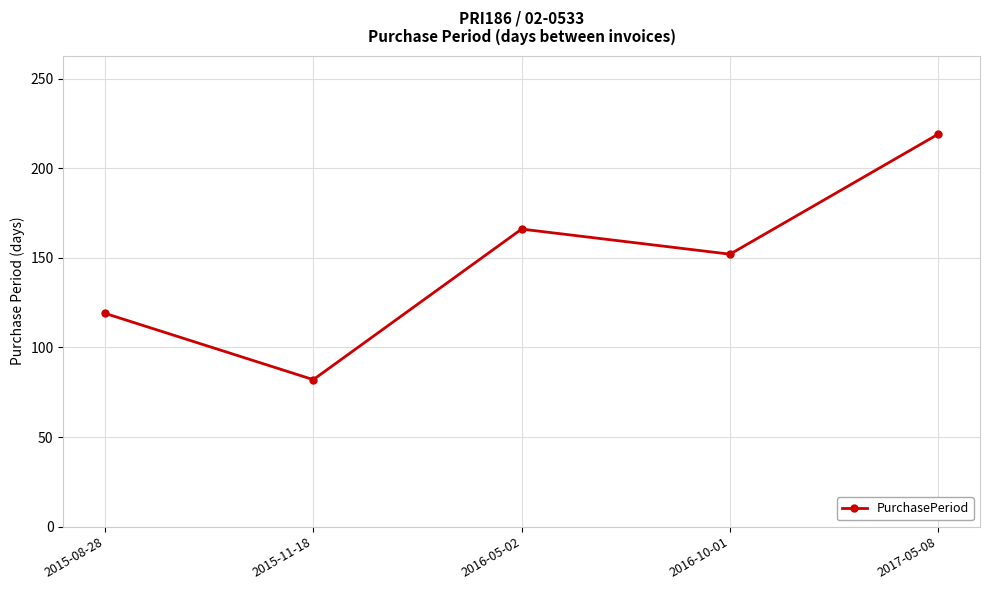

True or false: the data shows 152 at 2016-10-01.

True